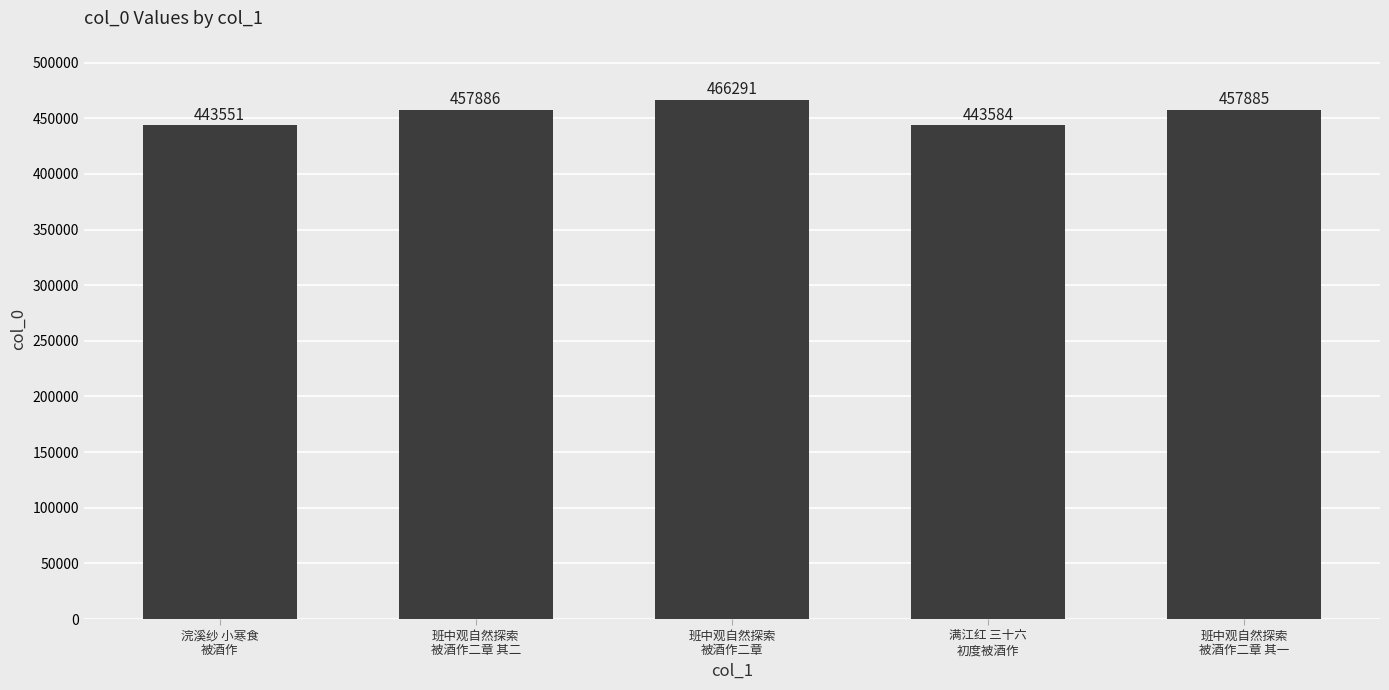

Reading left to right, extract all data points from this chart.

443551	457886	466291	443584	457885